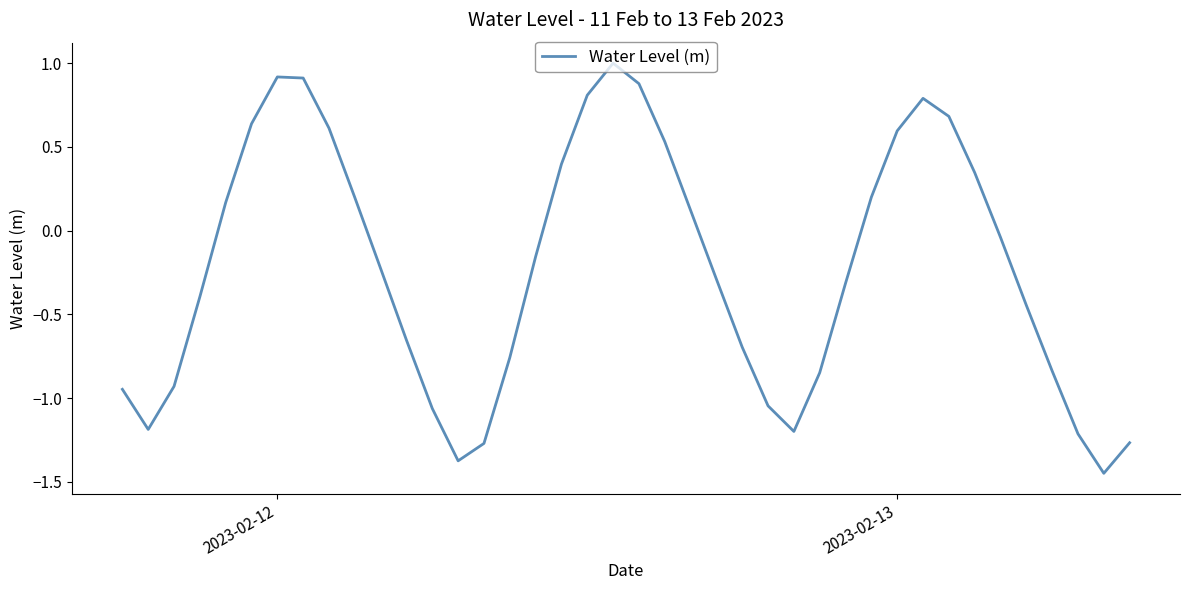

True or false: the data has more than 0 interior local peaks.

True